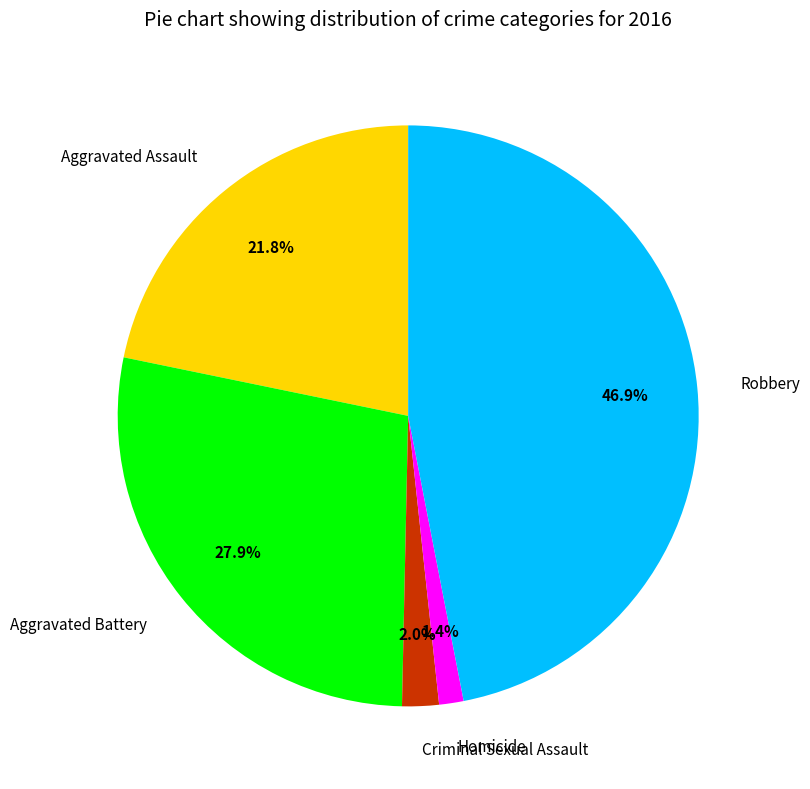

The Robbery slice represents 47% of the pie. True or false?

True